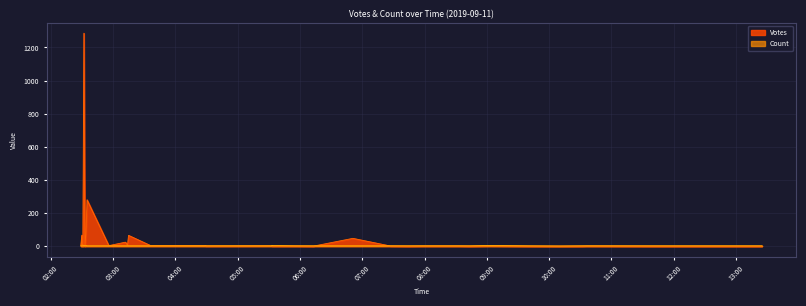

What are all the series names shown in the legend?

Votes, Count